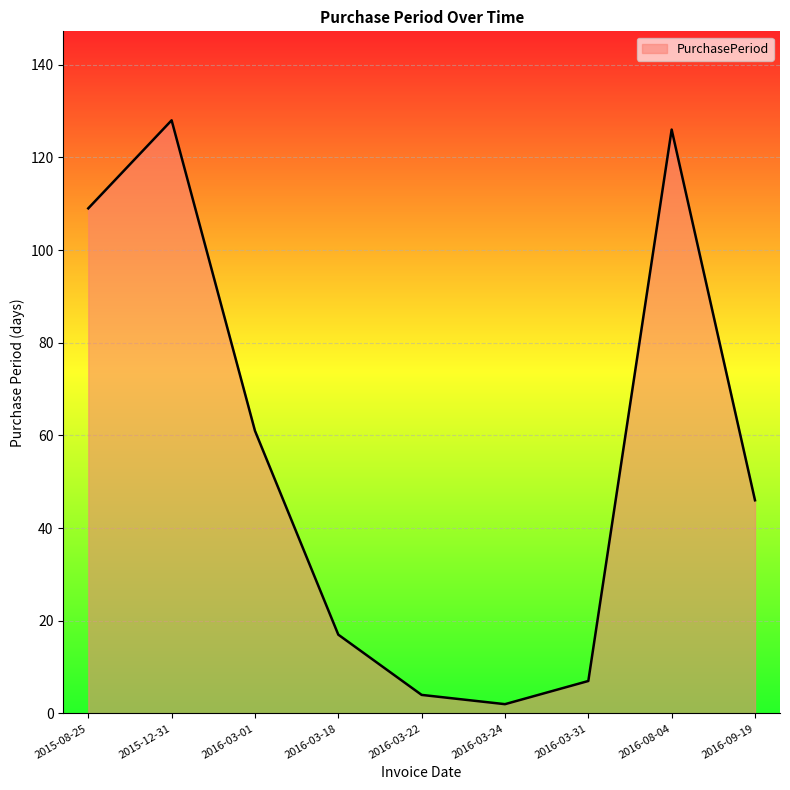

True or false: the data shows 180 at 2016-08-04.

False